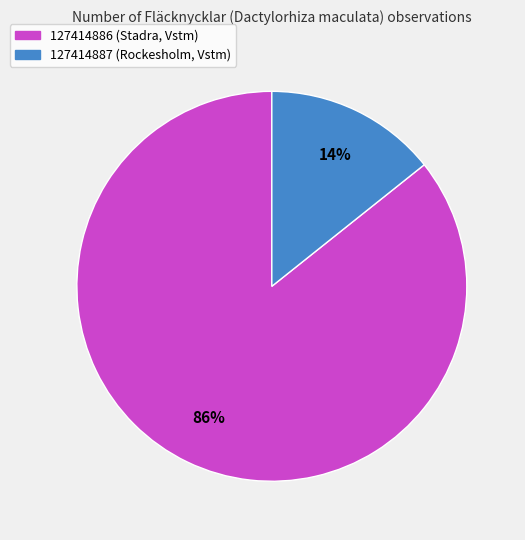

The 127414886 (Stadra, Vstm) slice represents 71% of the pie. True or false?

False